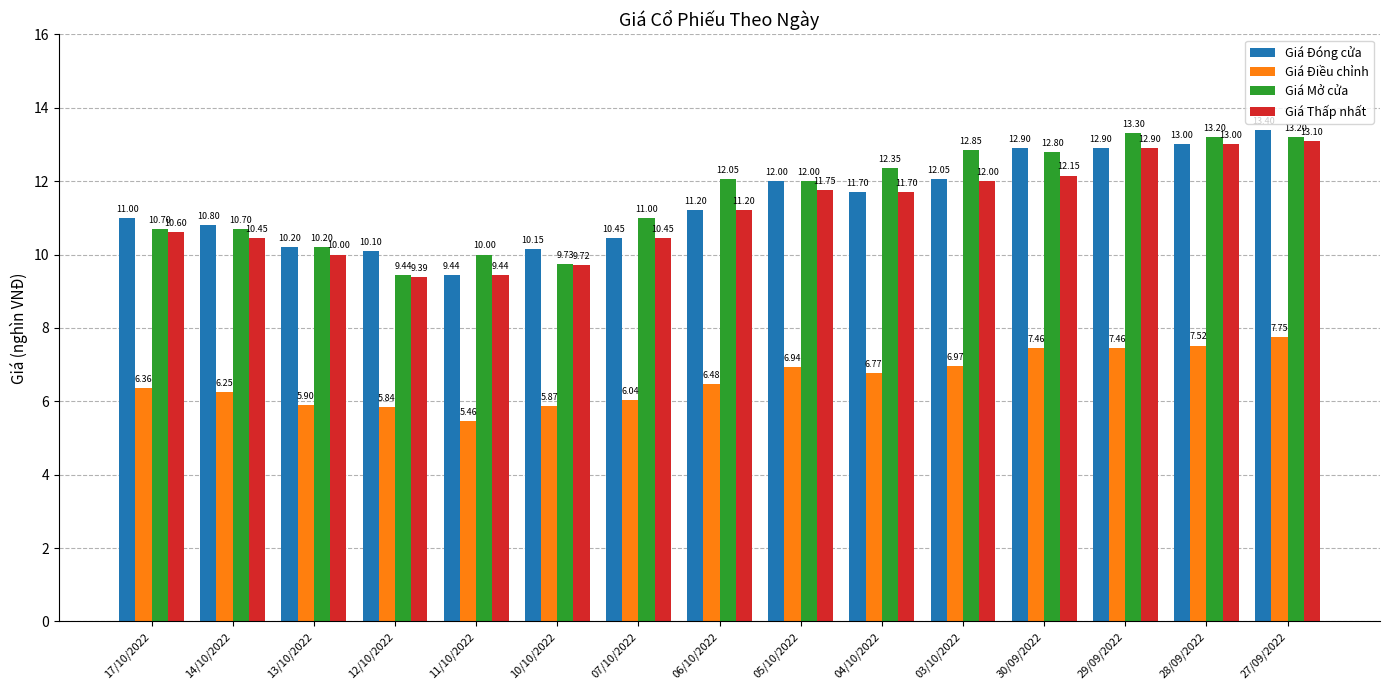

At which label is Giá Thấp nhất closest to 11?

06/10/2022